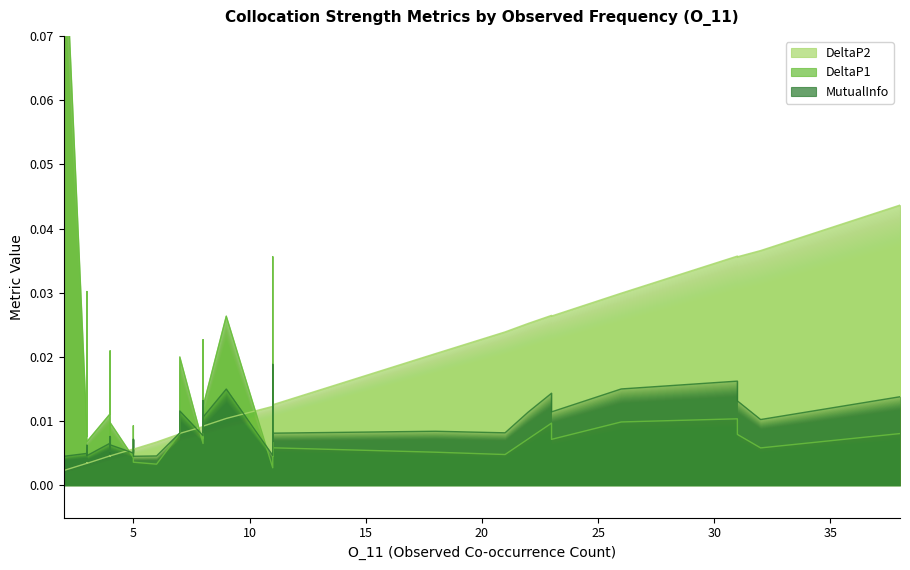

The value of MutualInfo at 23 is 0.0. True or false?

False